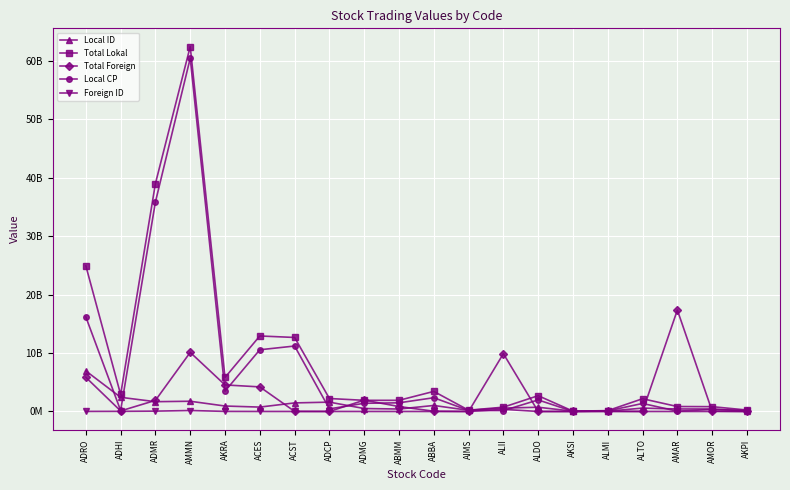

Is this an area chart (filled region under the line)?

No